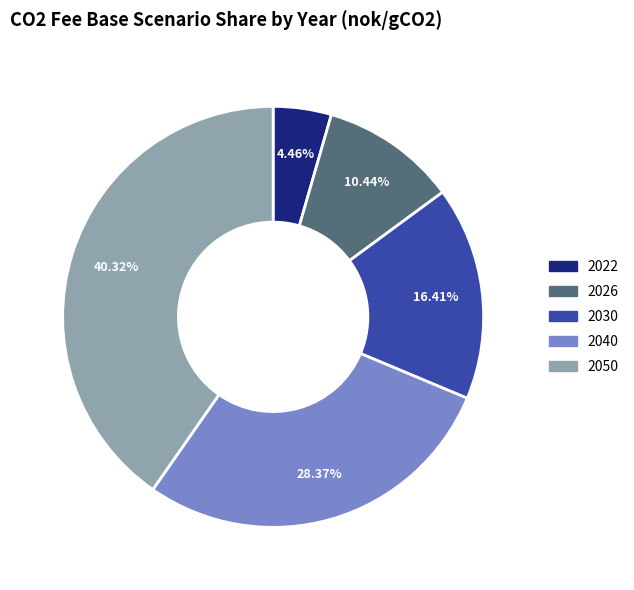

Rank the categories by value from highest to lowest.

2050, 2040, 2030, 2026, 2022